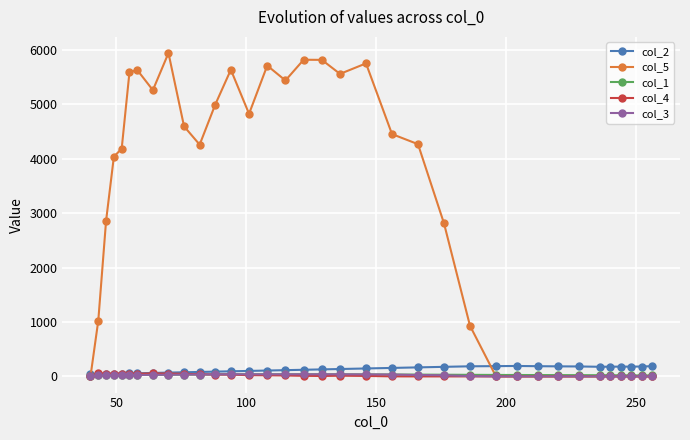

What is the highest value of the col_1 series?

39.0